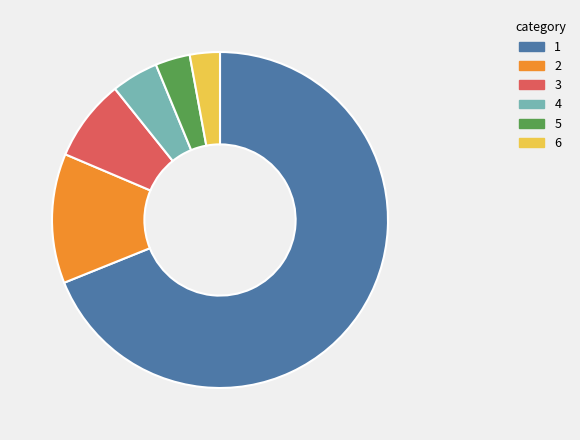

Does any single category account for the majority?

Yes